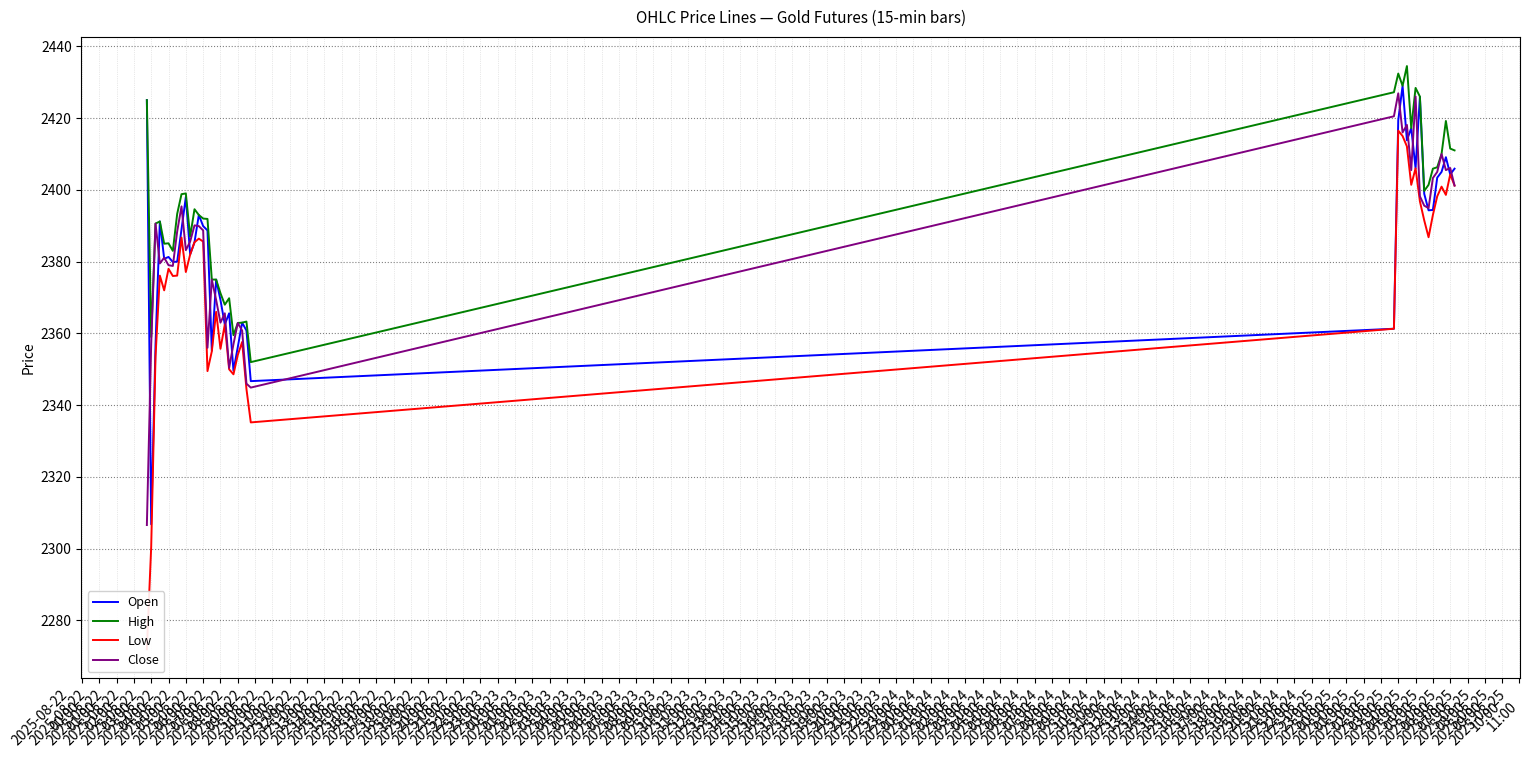

True or false: Low has more than 0 points higher than both neighbors.

True